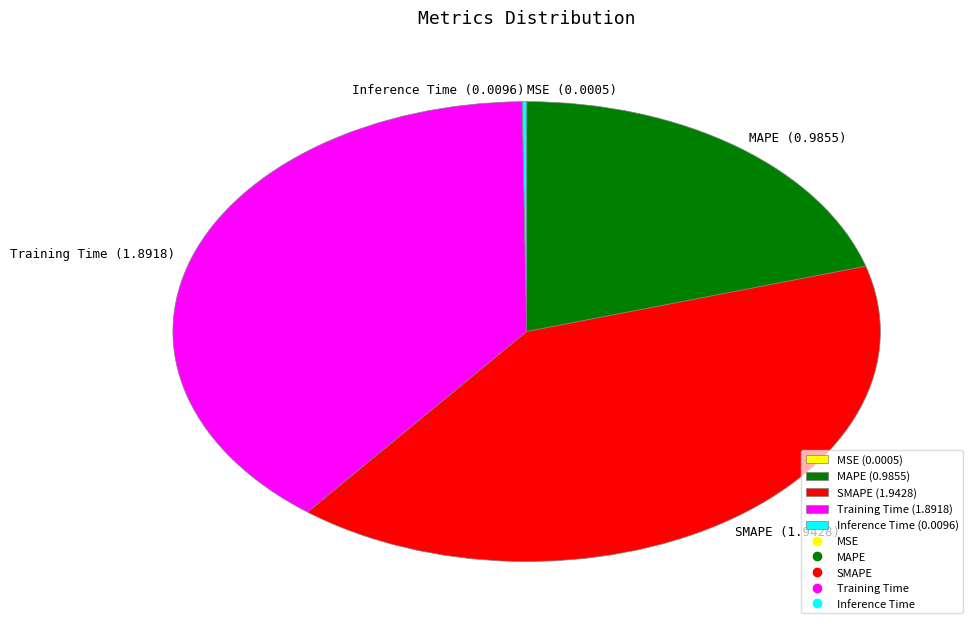

Does MAPE (0.9855) represent more than half of the total?

No